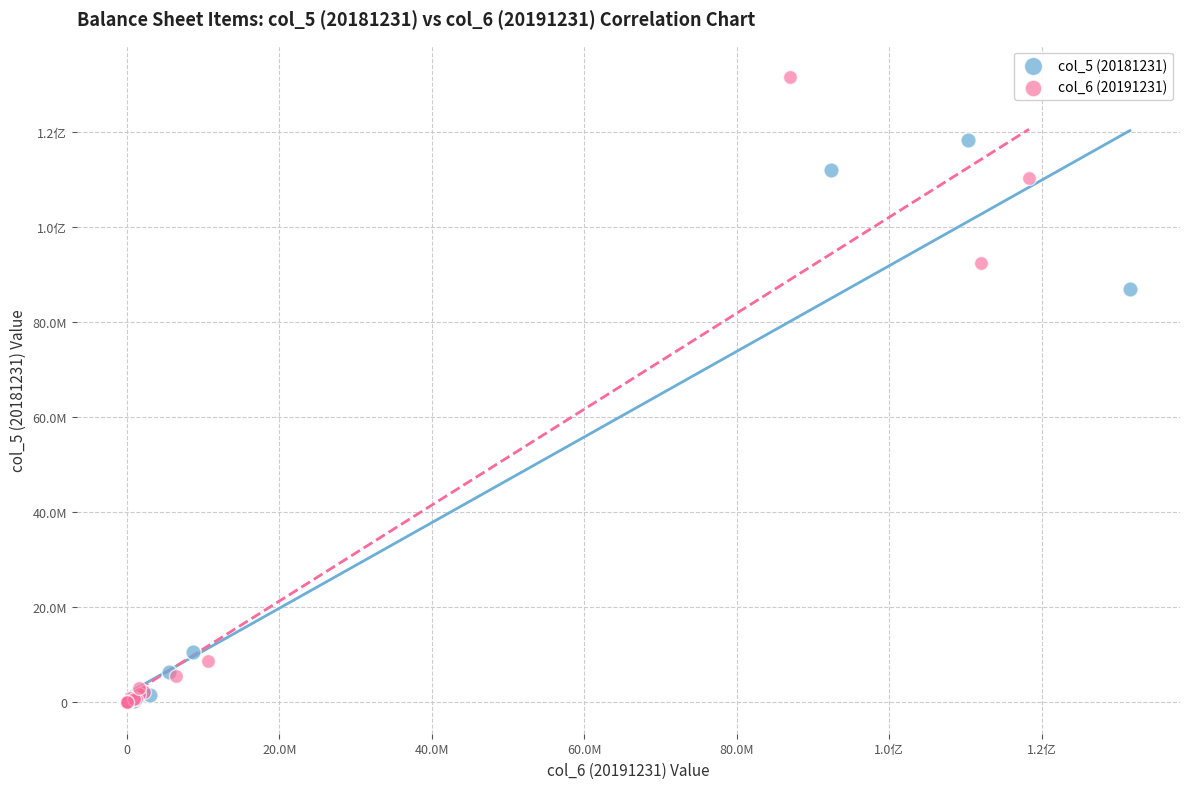

What are all the series names shown in the legend?

col_5 (20181231), col_6 (20191231)